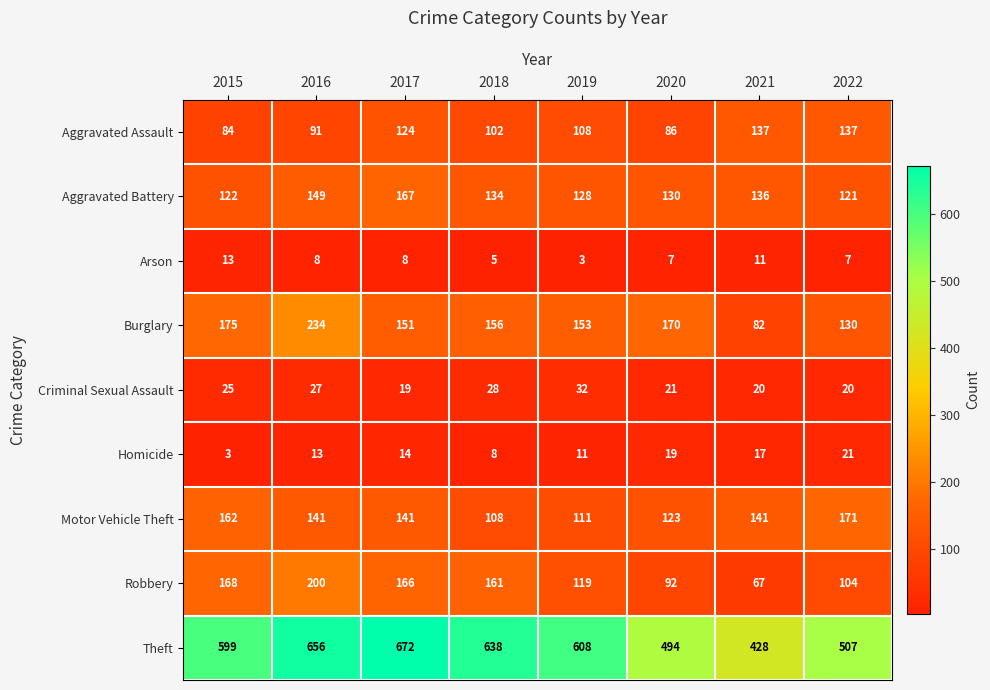

At which category is the sum across all series the highest?

2016